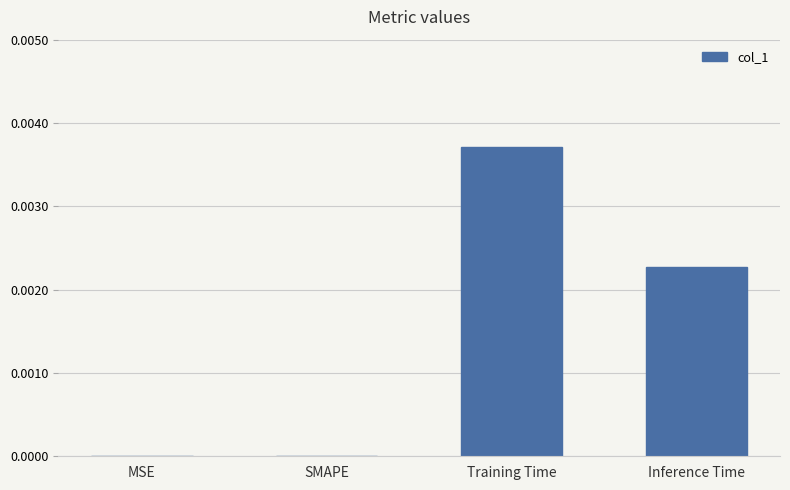

The value at SMAPE is 0.0. True or false?

True